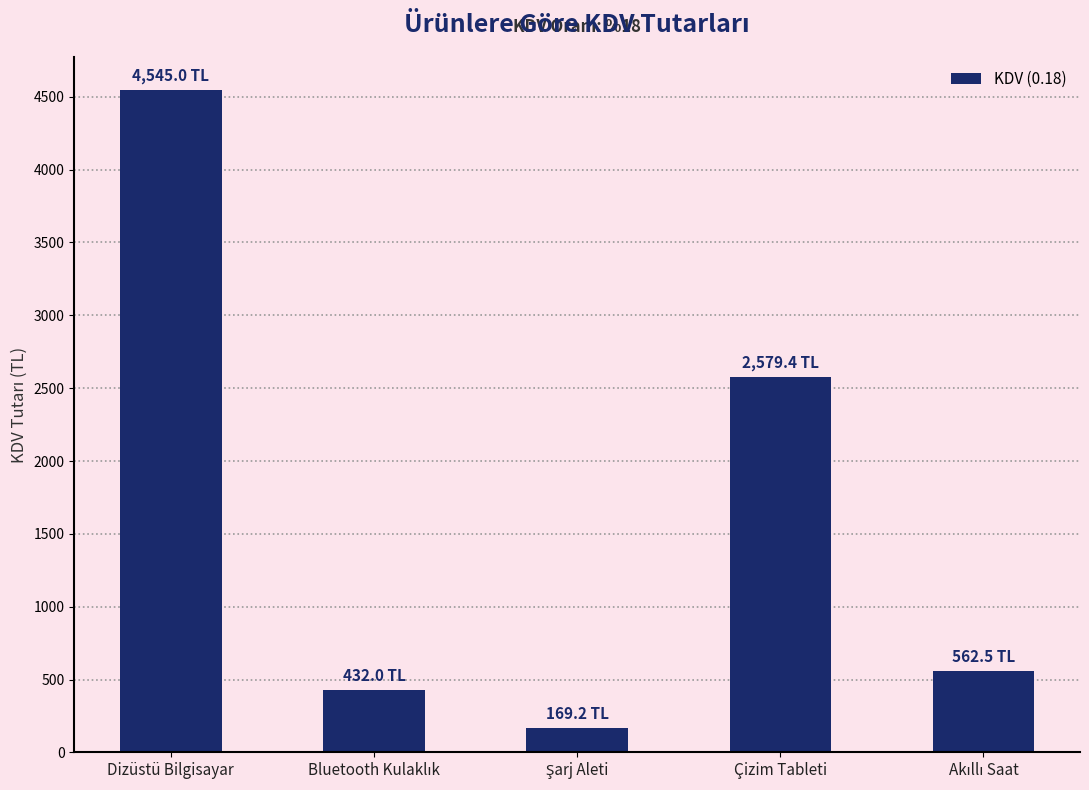

What is the difference between the maximum and second lowest values?

4113.0